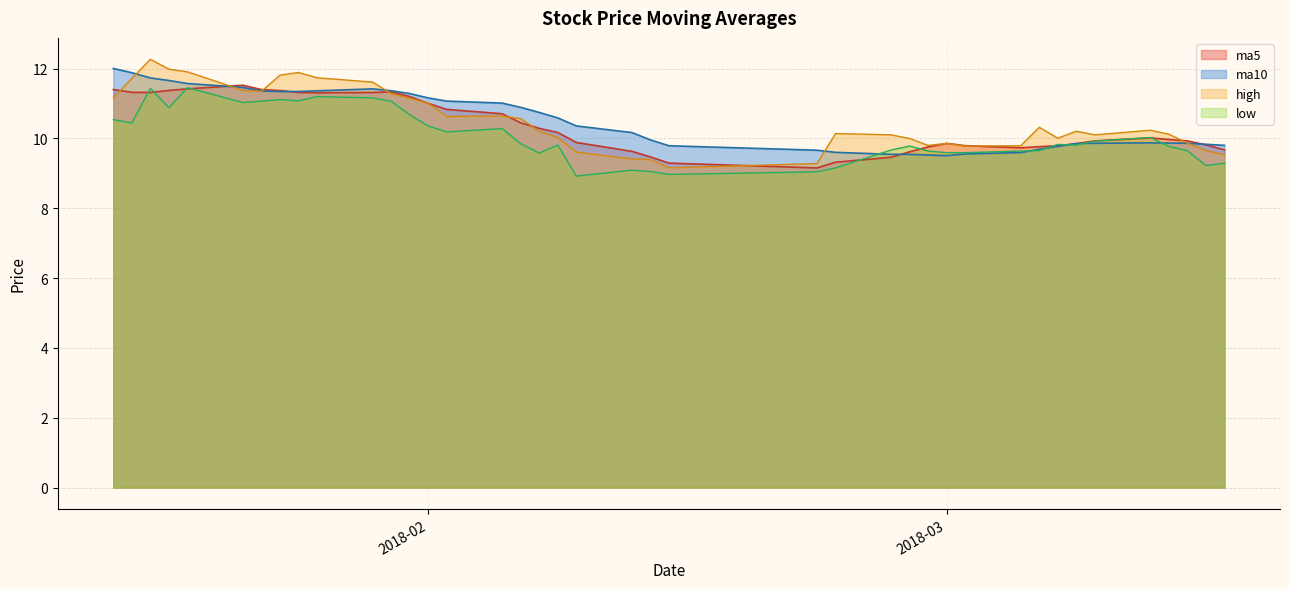

What is the difference between the highest and lowest values at 20180115?

0.6